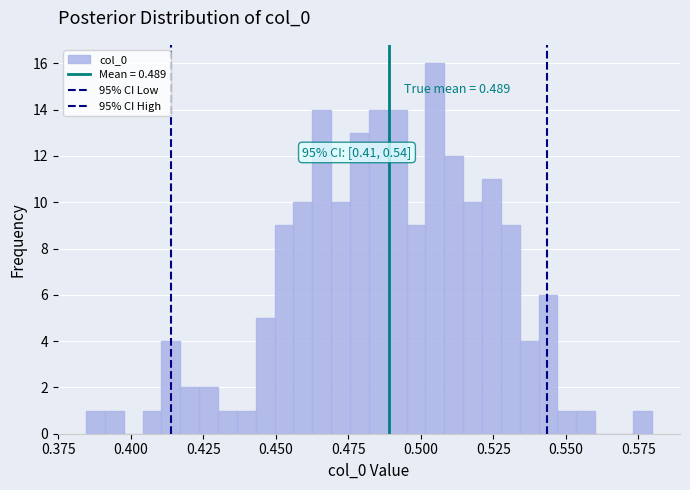

Read against the x-axis, roughly where is the centre of the tallest bar?

0.505